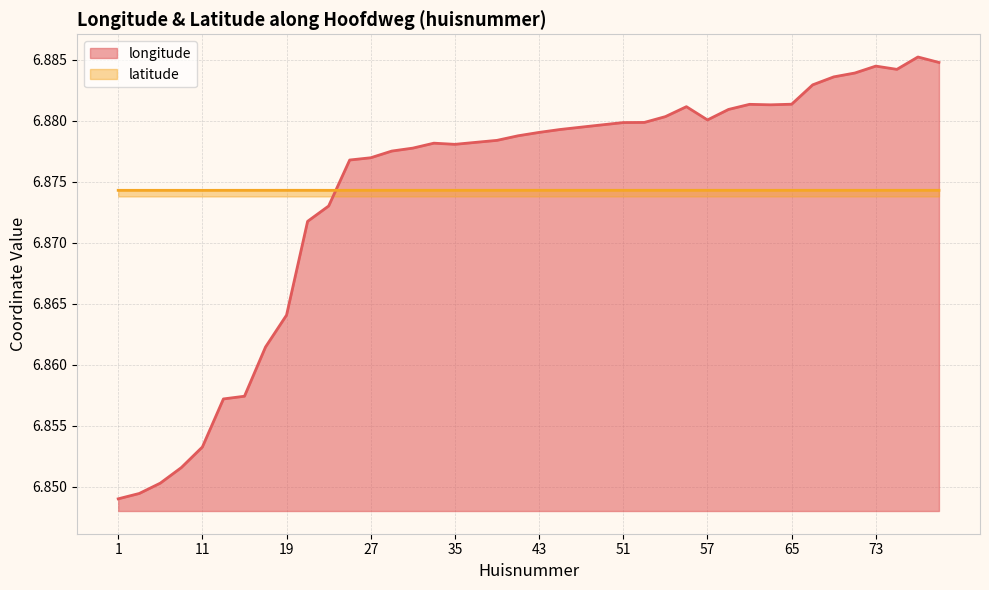

Reading right to left, extract all data points from this chart.

longitude: 6.9	6.9	6.9	6.9	6.9	6.9	6.9	6.9	6.9	6.9	6.9	6.9	6.9	6.9	6.9	6.9	6.9	6.9	6.9	6.9	6.9	6.9	6.9	6.9	6.9	6.9	6.9	6.9	6.9	6.9	6.9	6.9	6.9	6.9	6.9	6.9	6.9	6.9	6.8	6.8
latitude: 6.9	6.9	6.9	6.9	6.9	6.9	6.9	6.9	6.9	6.9	6.9	6.9	6.9	6.9	6.9	6.9	6.9	6.9	6.9	6.9	6.9	6.9	6.9	6.9	6.9	6.9	6.9	6.9	6.9	6.9	6.9	6.9	6.9	6.9	6.9	6.9	6.9	6.9	6.9	6.9